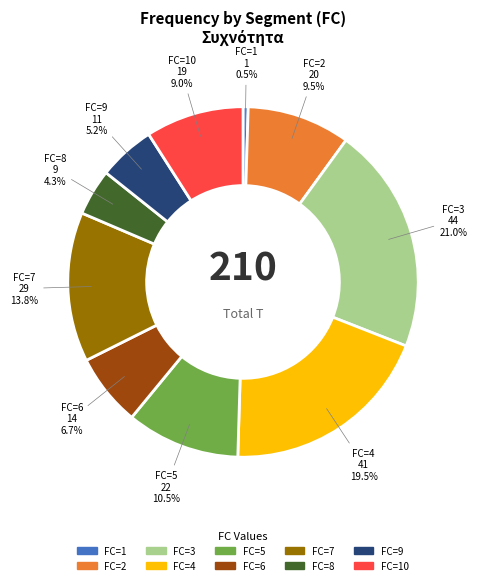

Is there a majority slice in this chart?

No